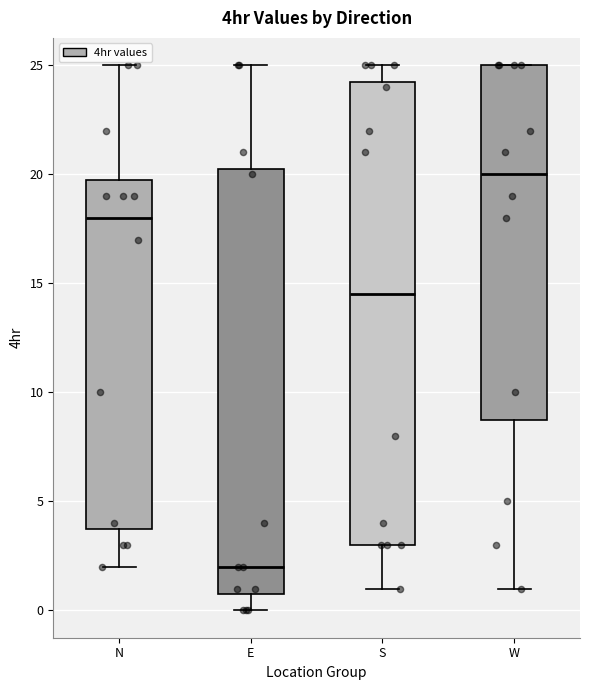

Reading left to right, transcribe this box plot: for each box, give where its median line is, the range the box spans, and where its two whiskers end, as read against the y-axis. The values are not printed on the chart, so give them approximately, as read against the axis.

N: median 18.0, box 4.0 to 20.0, whiskers 2.0 to 25.0
E: median 2.0, box 1.0 to 20.5, whiskers 0.0 to 25.0
S: median 14.5, box 3.0 to 24.5, whiskers 1.0 to 25.0
W: median 20.0, box 9.0 to 25.0, whiskers 1.0 to 25.0